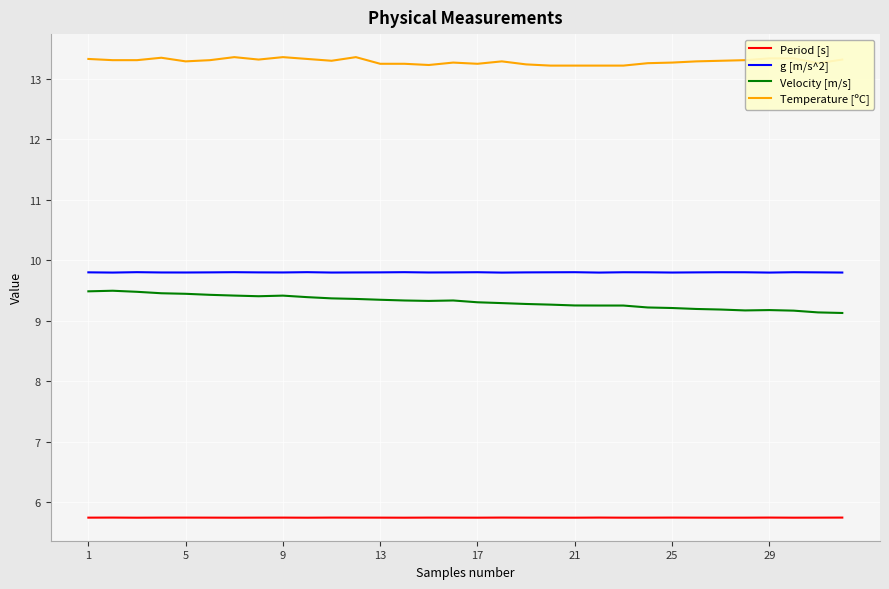

What is the maximum value for Temperature [ºC]?

13.4